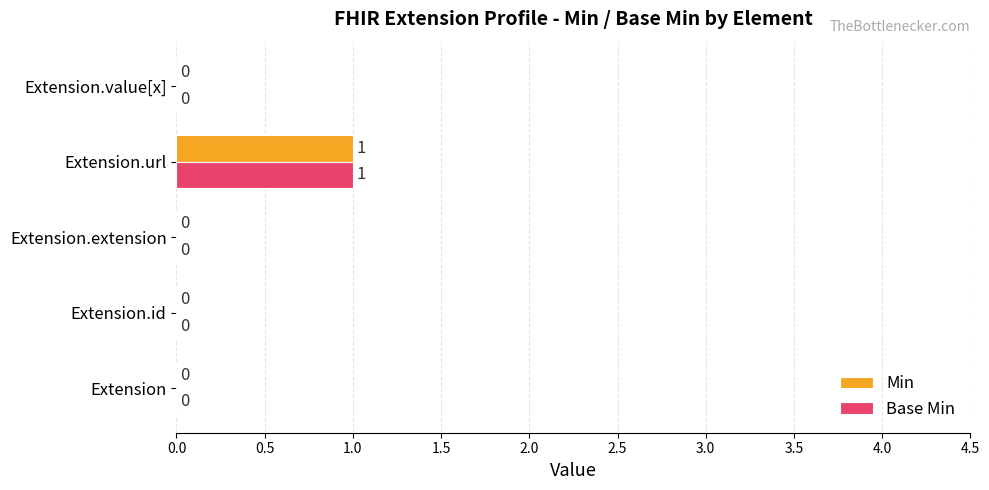

Is it true that Base Min equals 1 at Extension.extension?

False